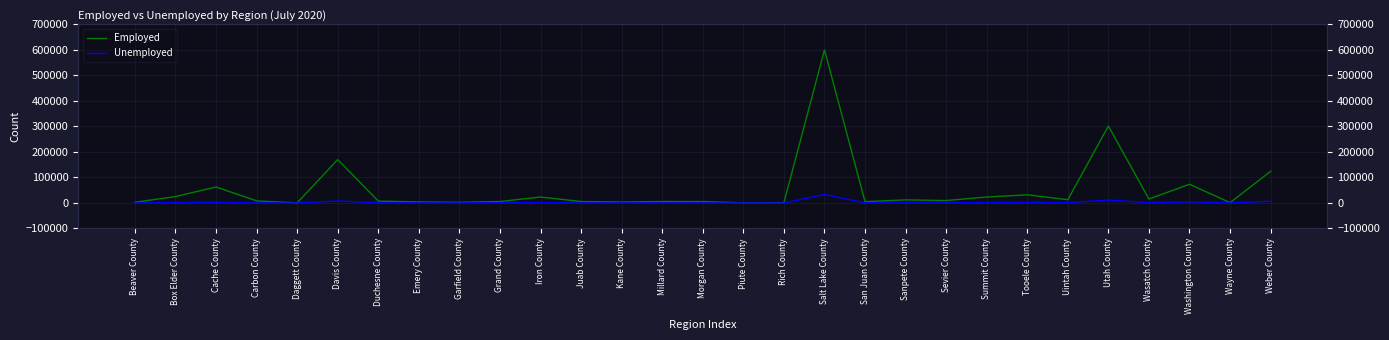

Rank the categories by Unemployed value from highest to lowest.

Salt Lake County, Utah County, Davis County, Weber County, Washington County, Cache County, Tooele County, Summit County, Box Elder County, Uintah County, Iron County, Wasatch County, Grand County, Duchesne County, San Juan County, Sanpete County, Carbon County, Sevier County, Garfield County, Kane County, Emery County, Morgan County, Juab County, Millard County, Wayne County, Beaver County, Rich County, Piute County, Daggett County